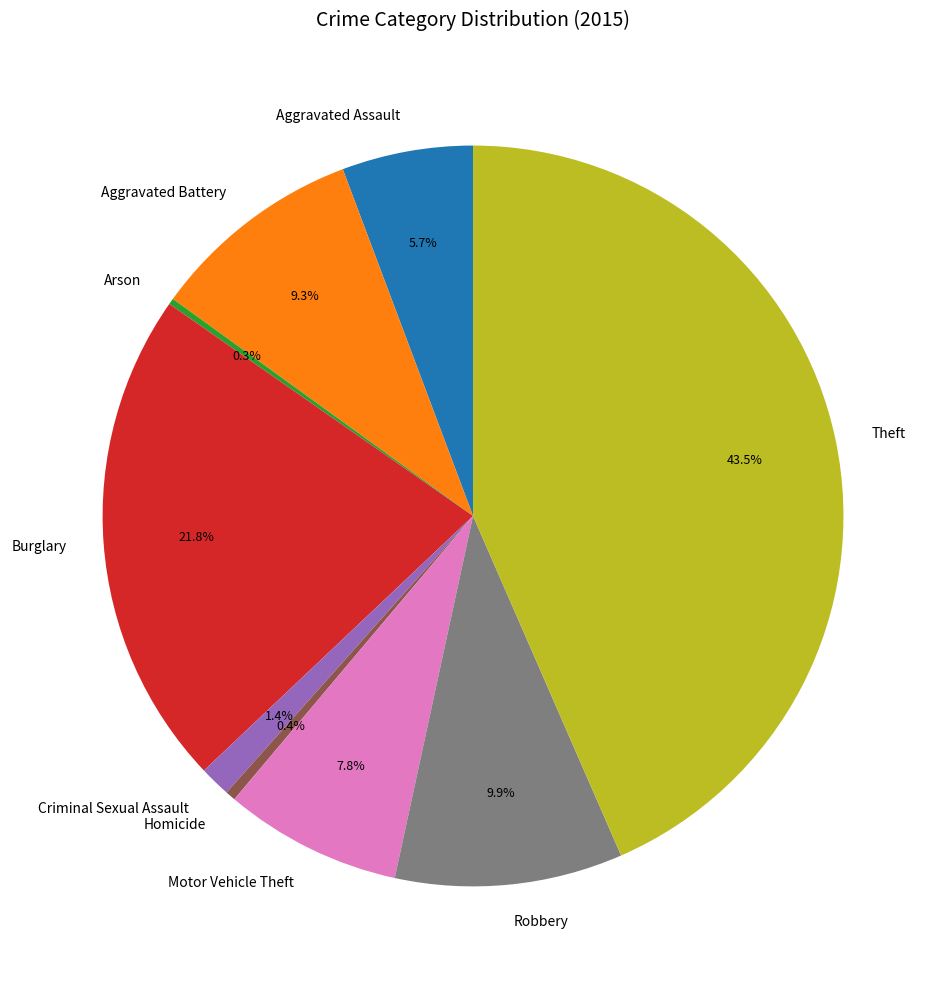

Is Aggravated Assault the majority of the pie?

No